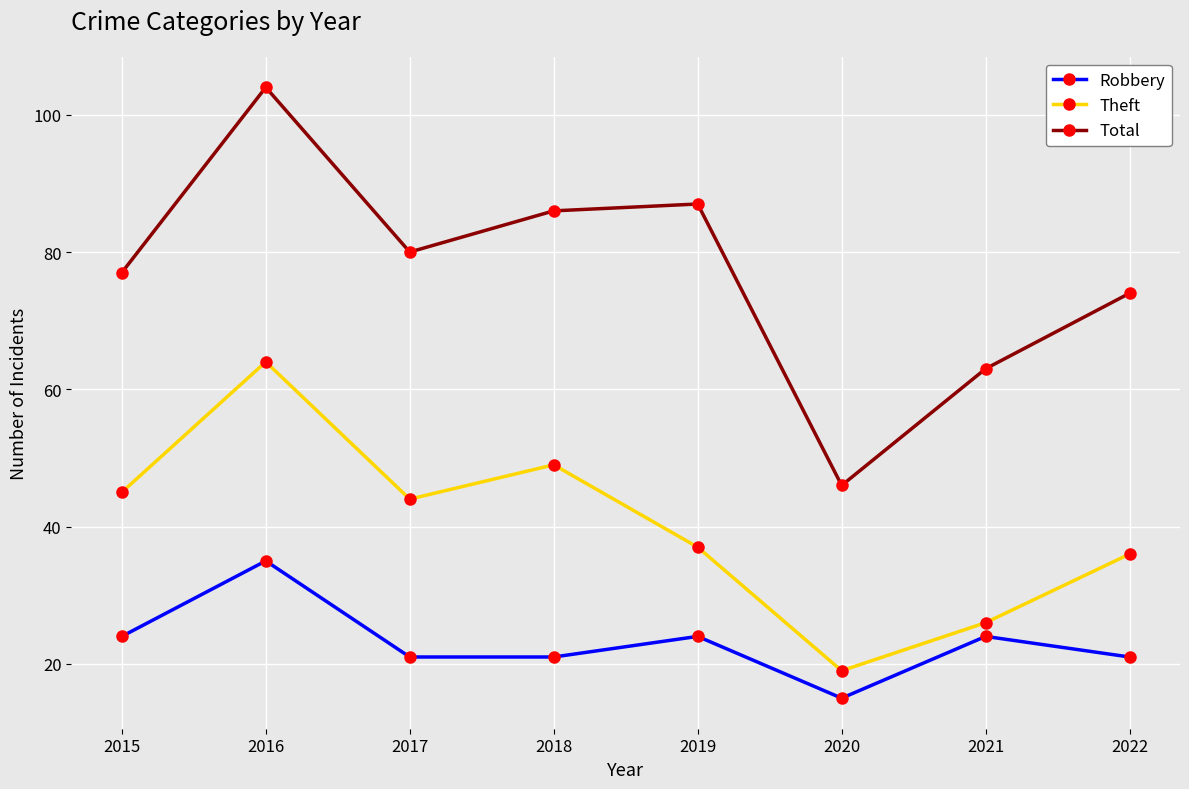

What is the difference between the Theft values at 2018 and 2019?

12